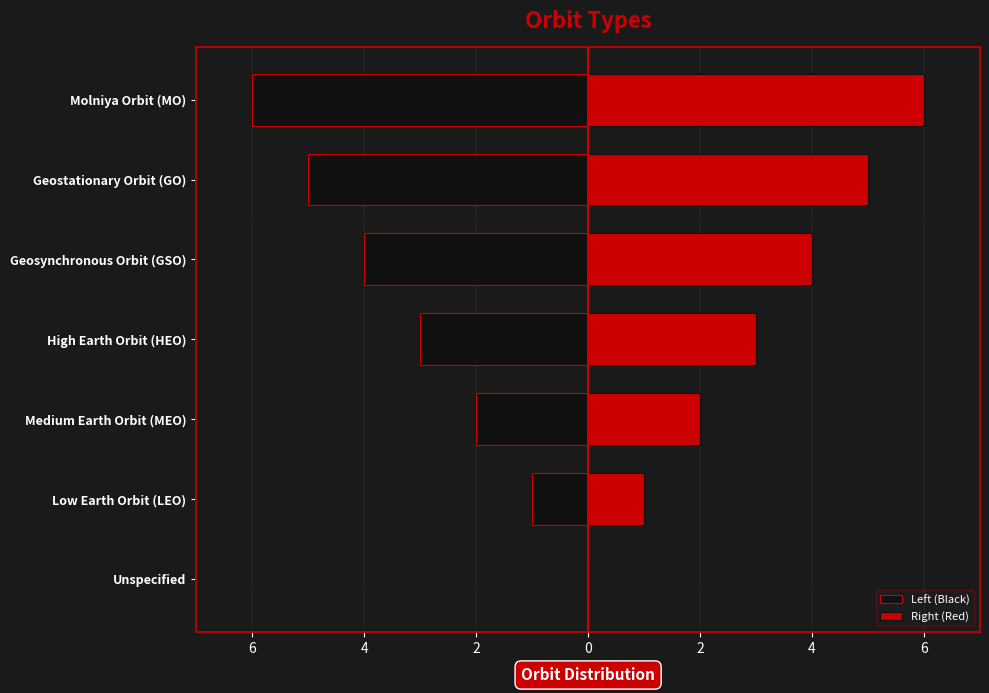

What is the sum of all Right (Red) values?

21